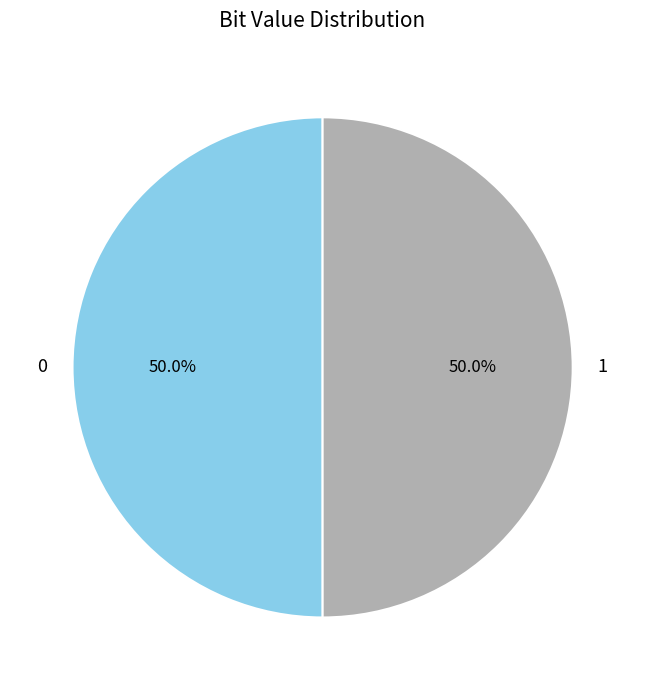

Count the number of slices in the pie.

2